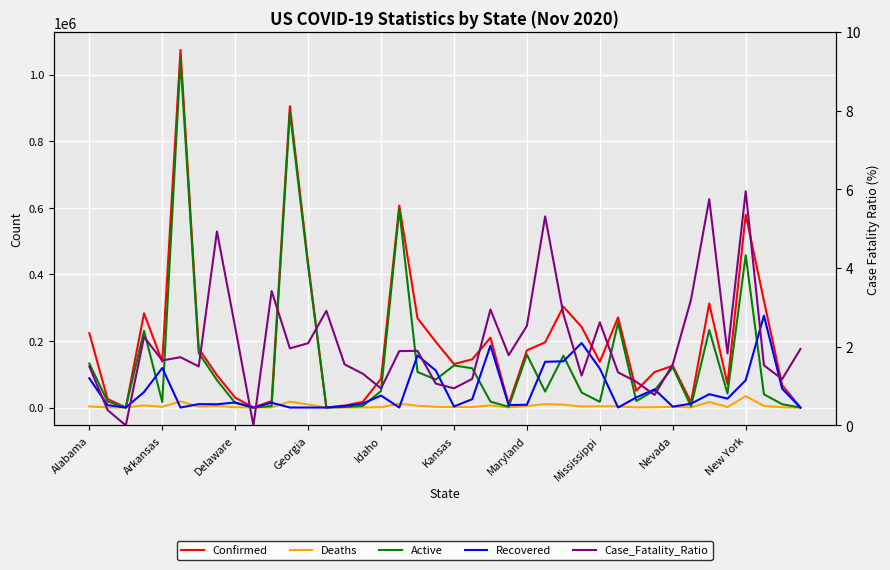

At which label does Deaths first exceed 2275?

Alabama